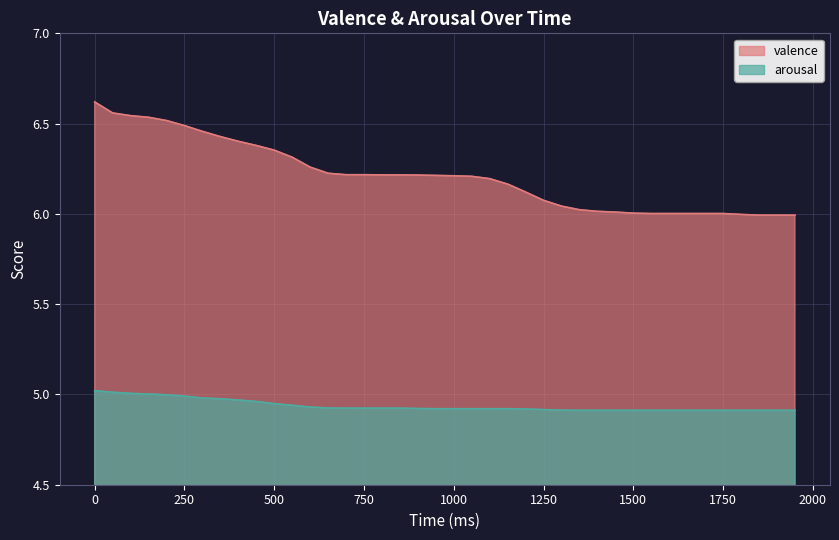

The arousal series shows 1.4 at 1750. True or false?

False